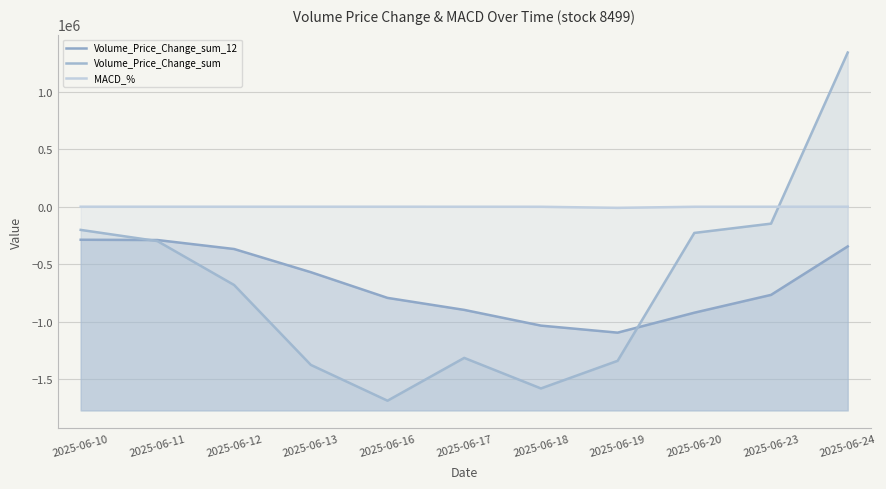

The value of MACD_% at 2025-06-10 is 3.8. True or false?

True